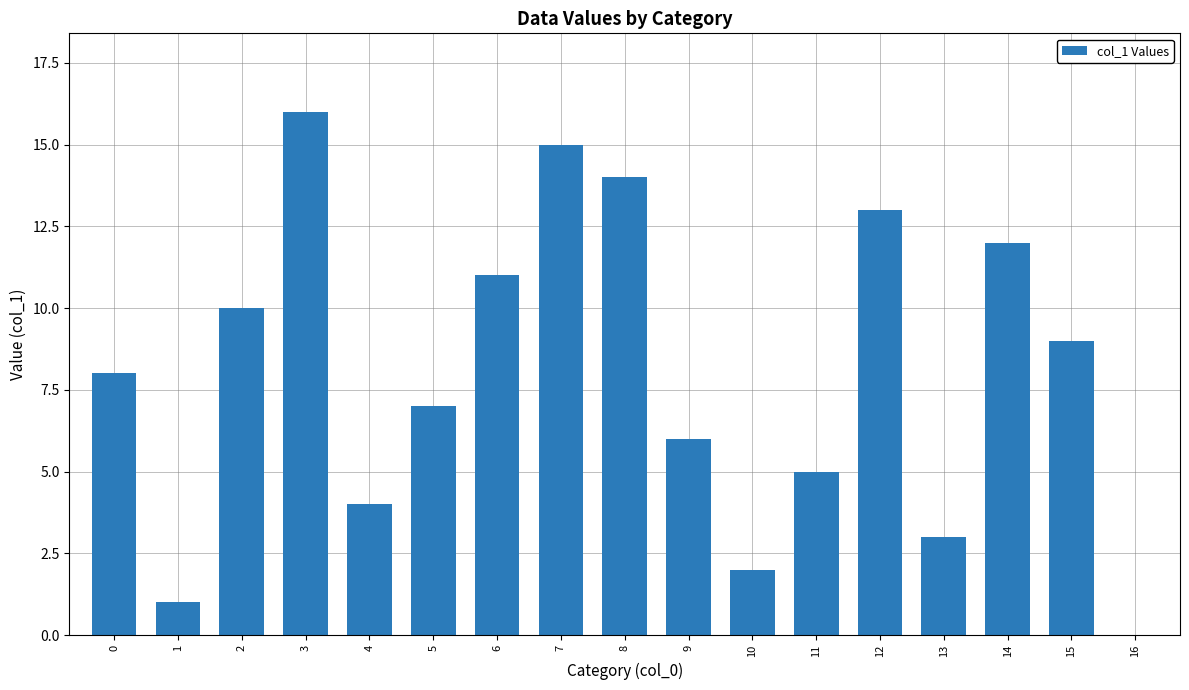

How many categories are shown in the chart?

17